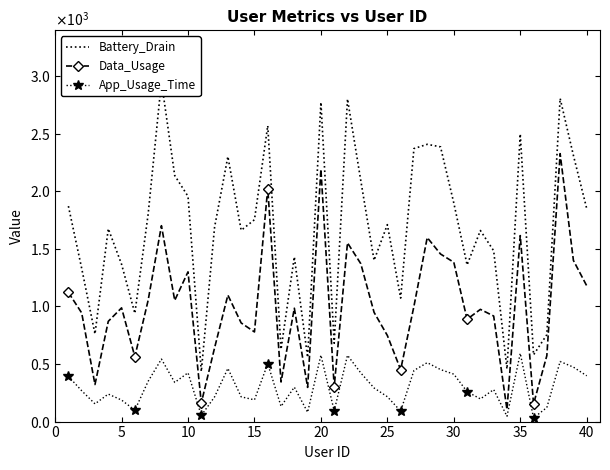

True or false: App_Usage_Time and Battery_Drain intersect in this chart.

False